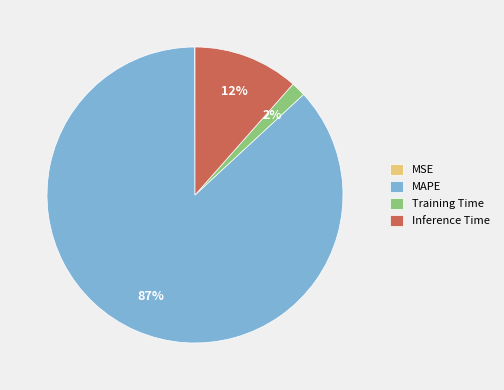

Which slice is the largest?

MAPE